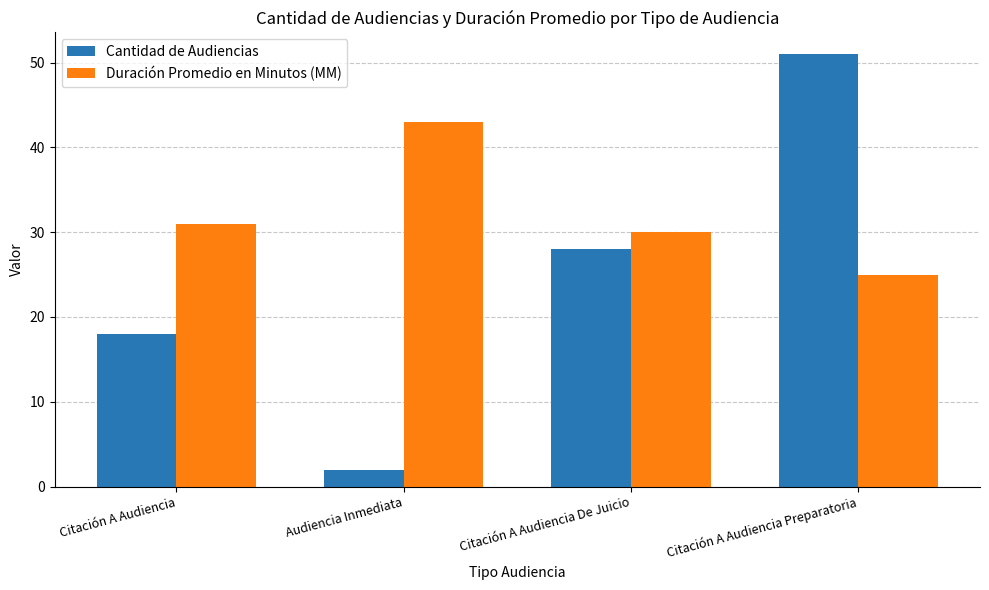

What is the sum of all Duración Promedio en Minutos (MM) values?

129